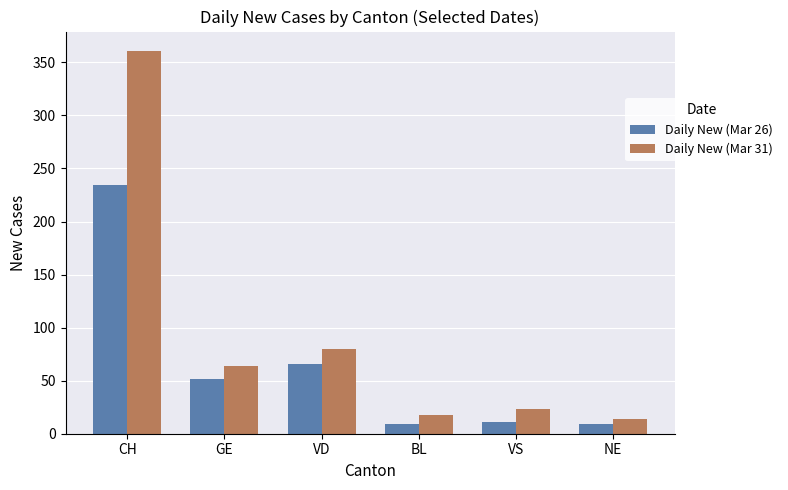

What is the minimum value for Daily New (Mar 26)?

9